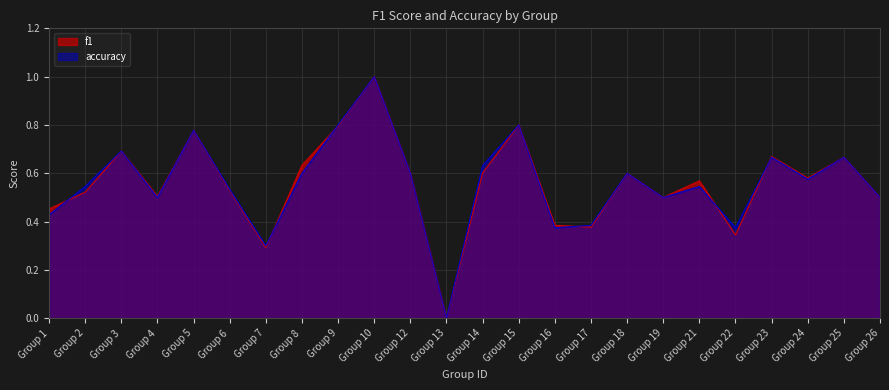

True or false: f1 has a value of 0.9 at Group 21.

False